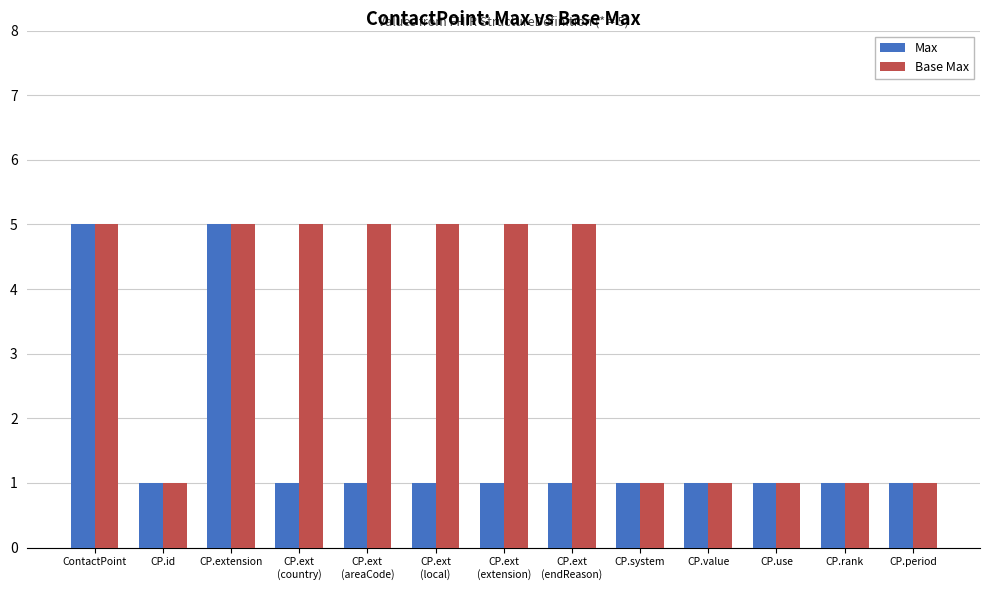

What is the average value of the Base Max series?

3